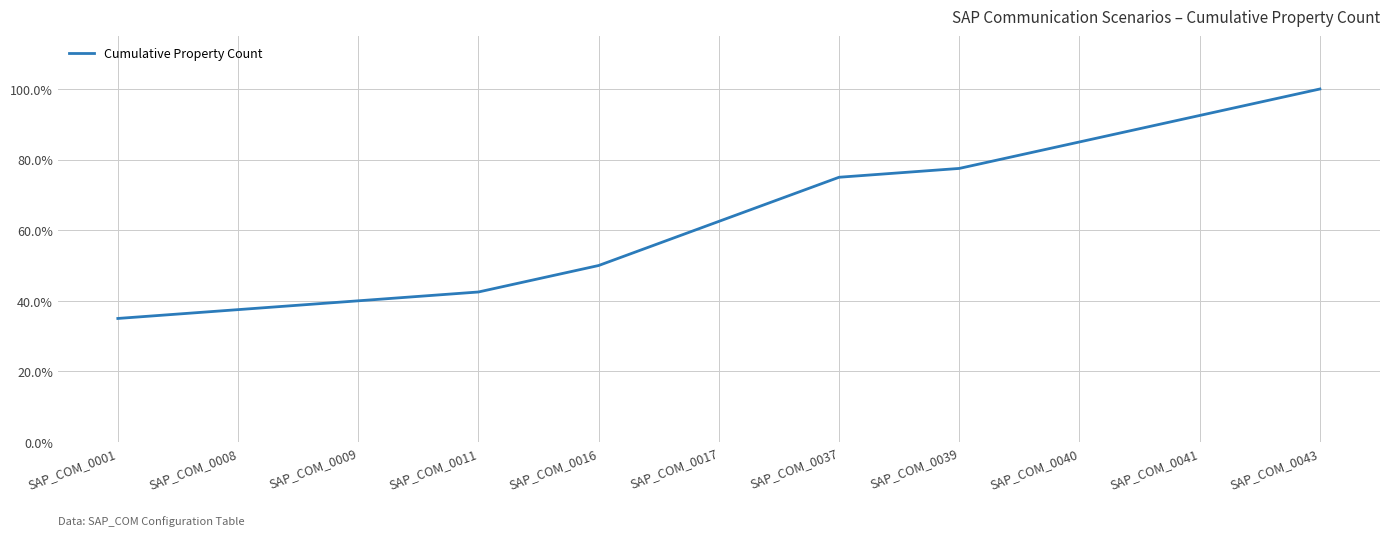

The chart shows a value of 0.2 at SAP_COM_0040. True or false?

False